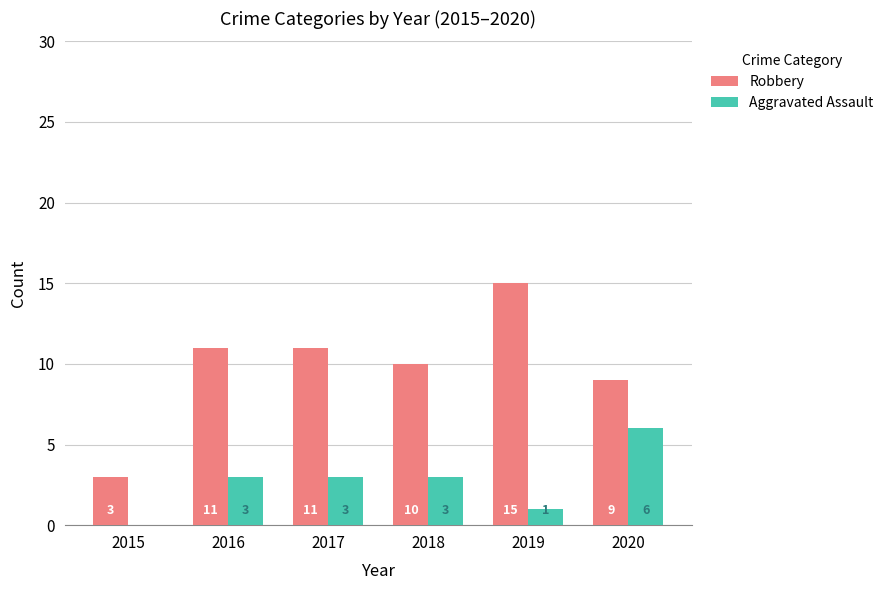

What is the sum of all Robbery values?

59